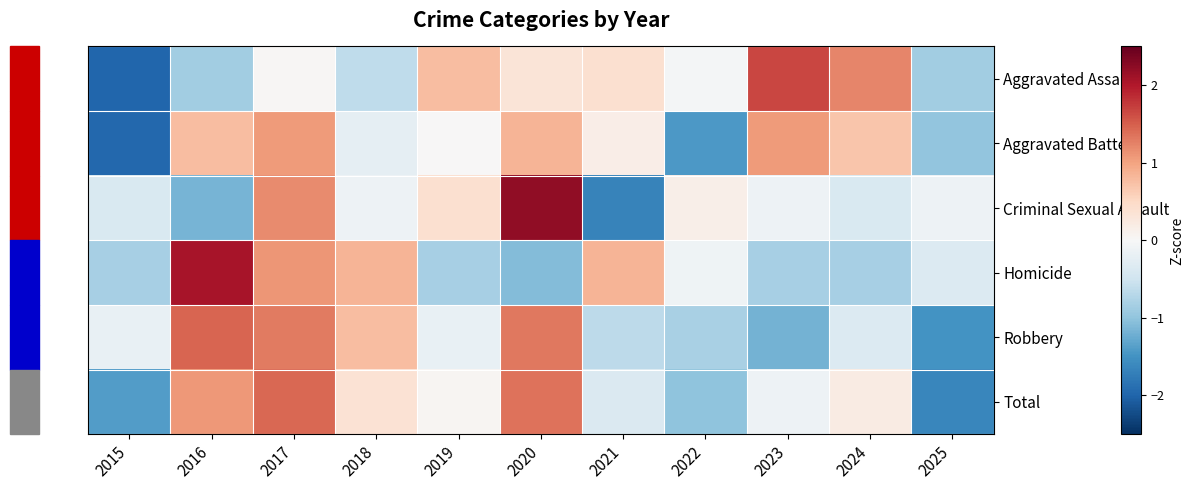

Count the number of categories in the chart.

11